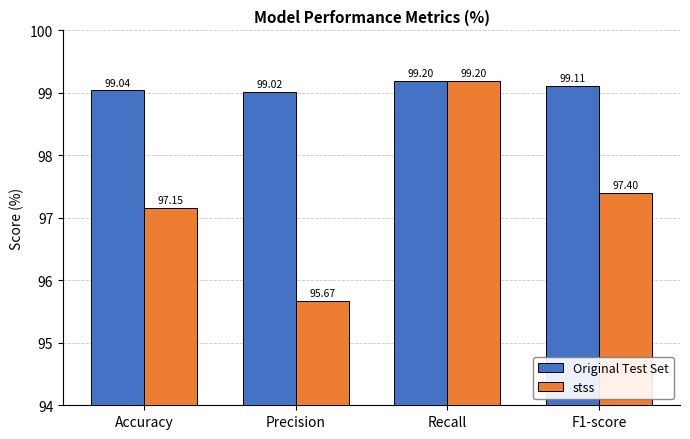

What is the maximum value shown in the chart?

99.2